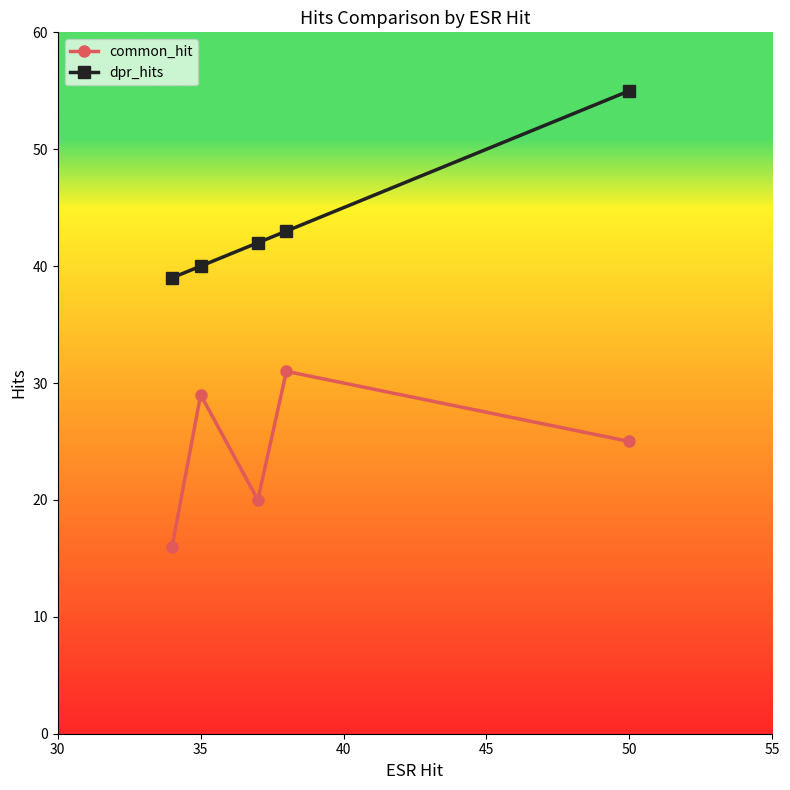

Count the number of categories in the chart.

5